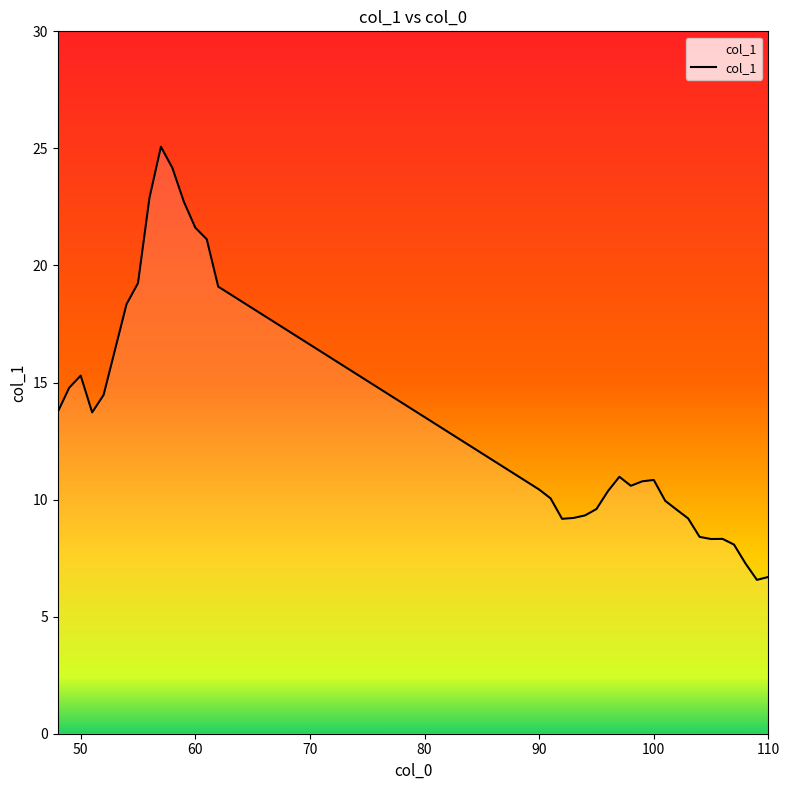

What is the greatest value displayed?

25.1